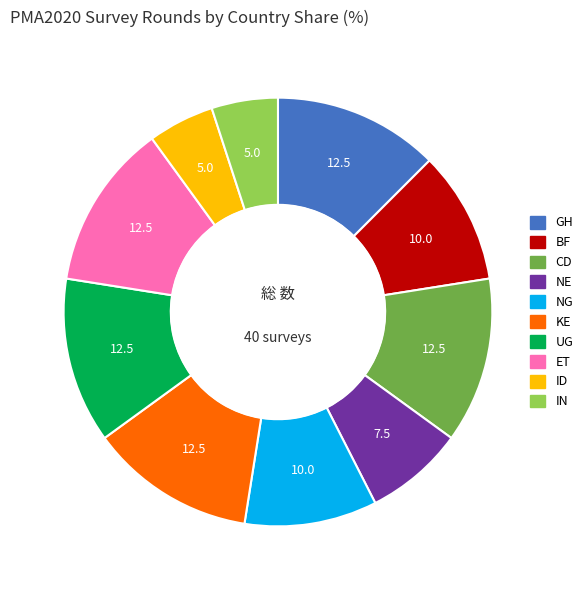

Count the number of slices in the pie.

10